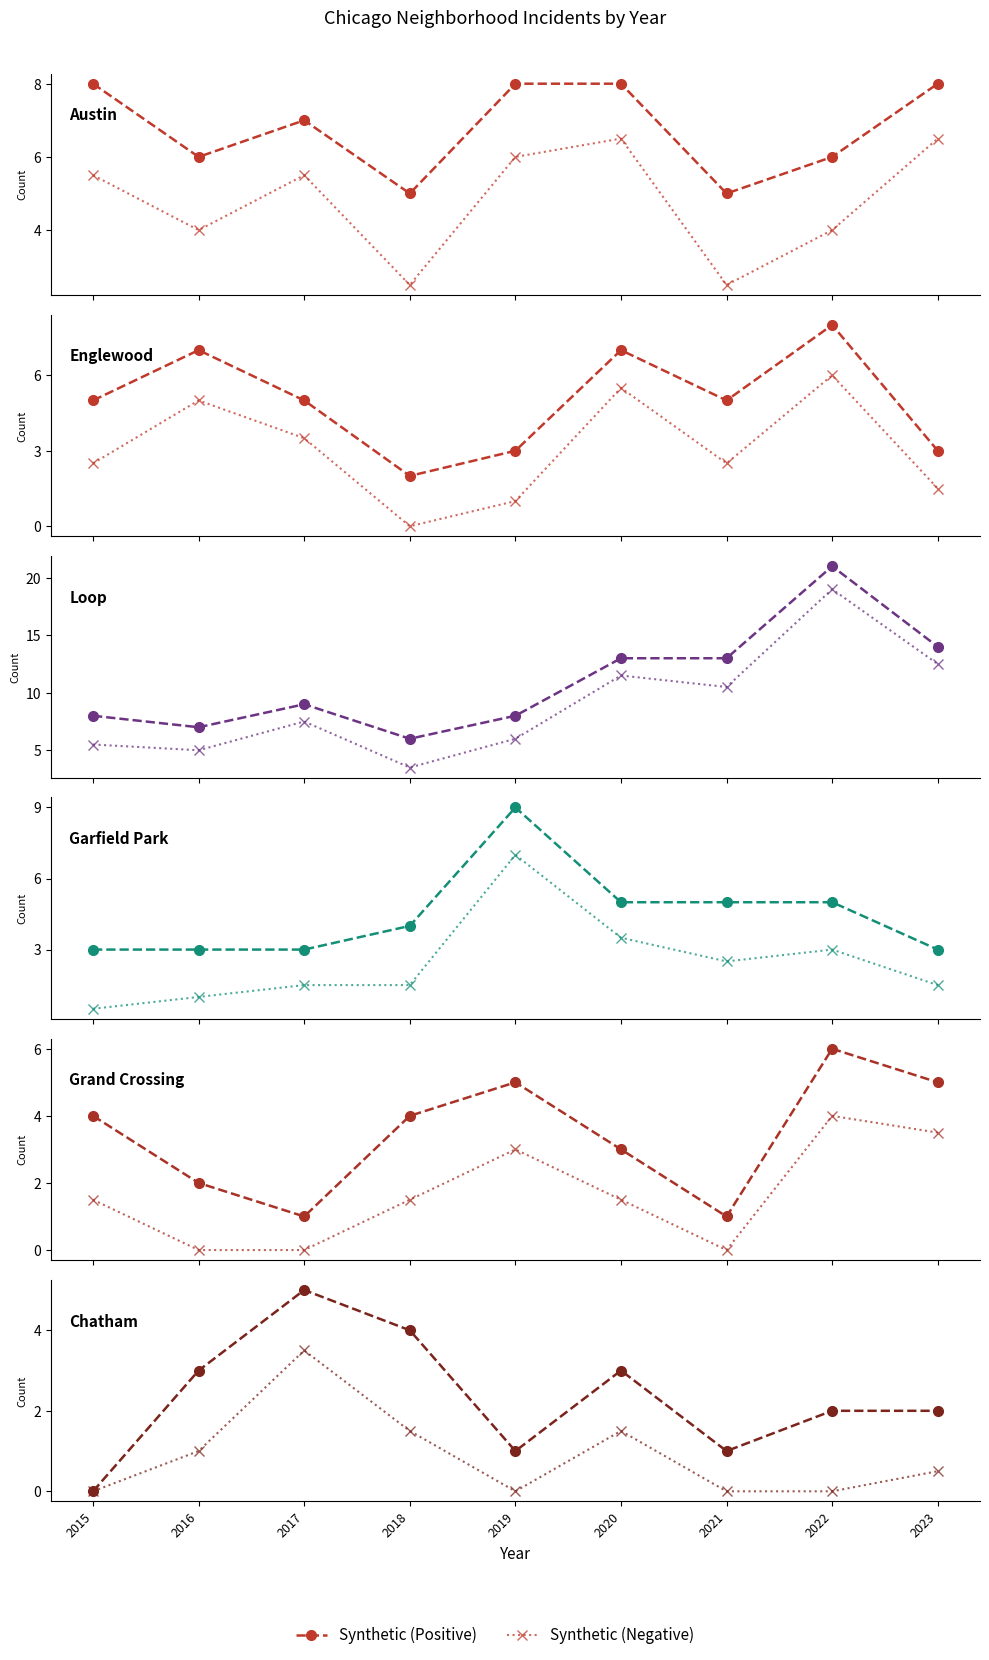

True or false: Synthetic (Negative) and Synthetic (Positive) intersect in this chart.

False